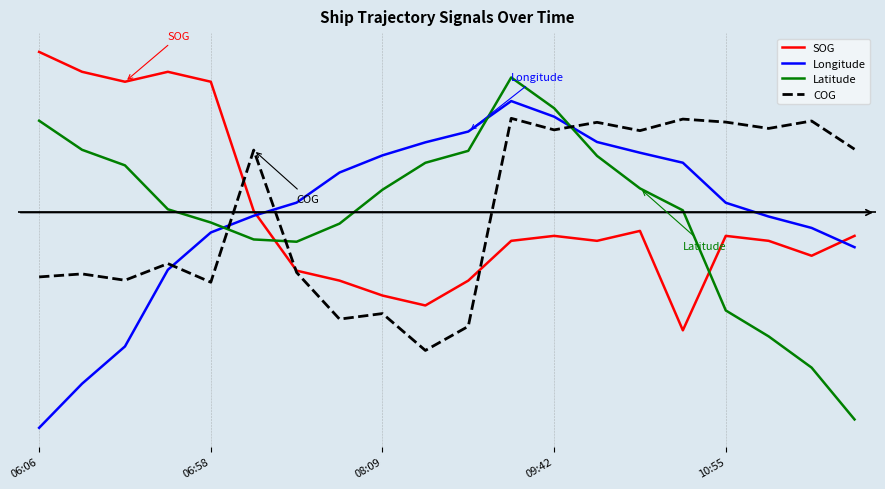

True or false: COG and Longitude intersect in this chart.

True